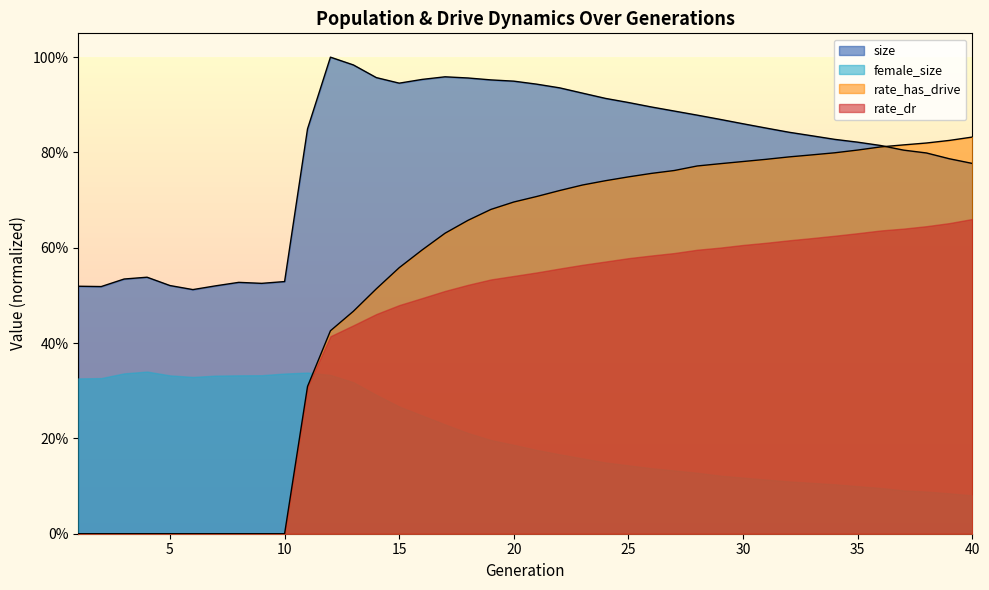

The value of rate_dr at 26 is 0.8. True or false?

True